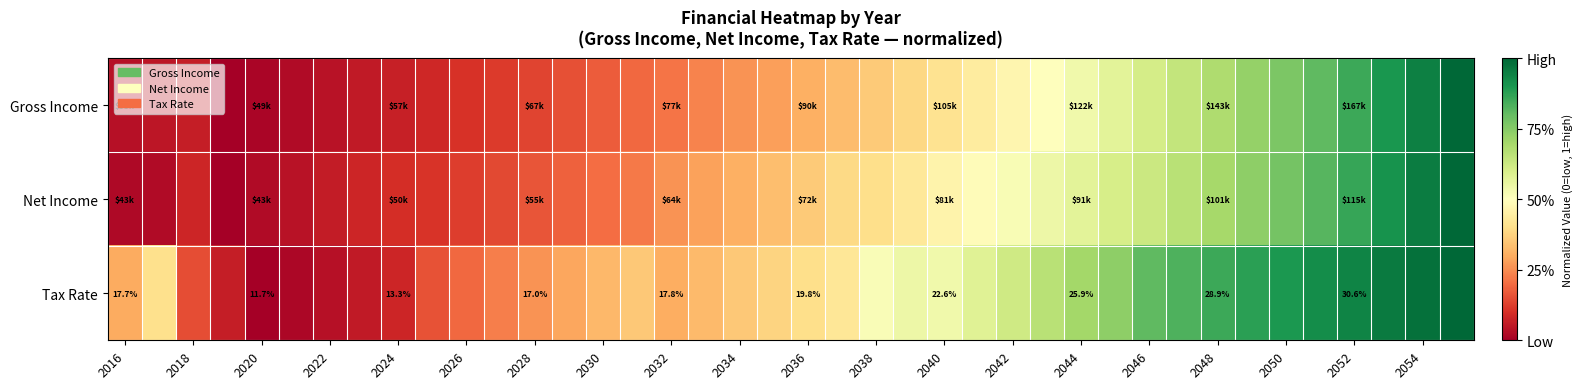

What is the average value of the Gross Income series?

0.4